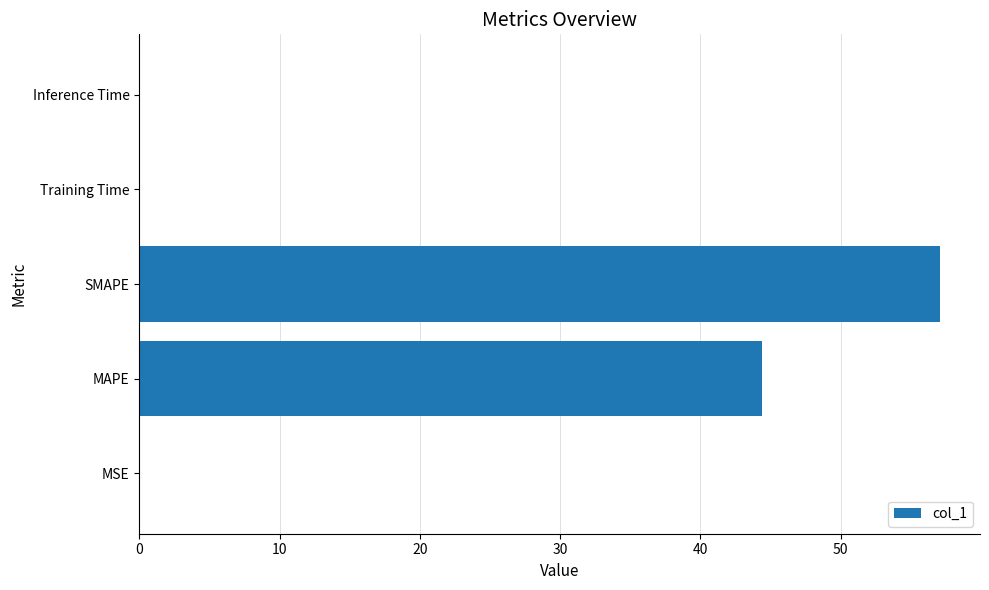

At which label is the value closest to 28?

MAPE